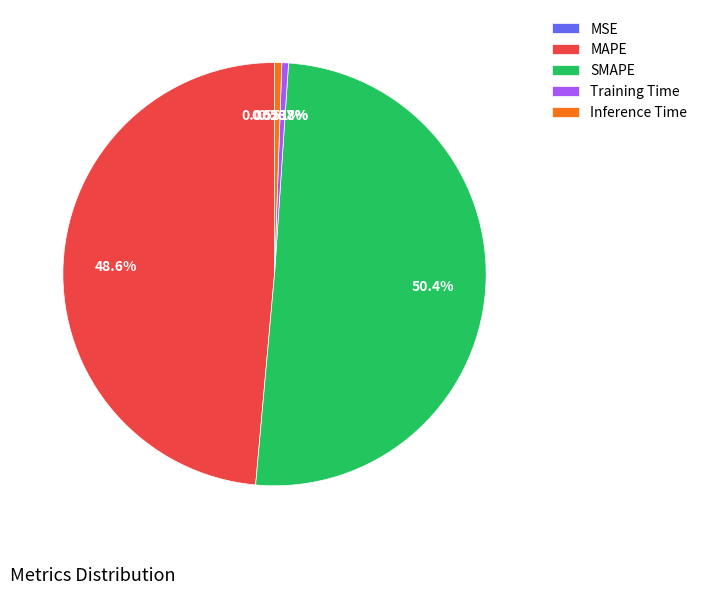

Which slice represents more than half of the pie?

SMAPE